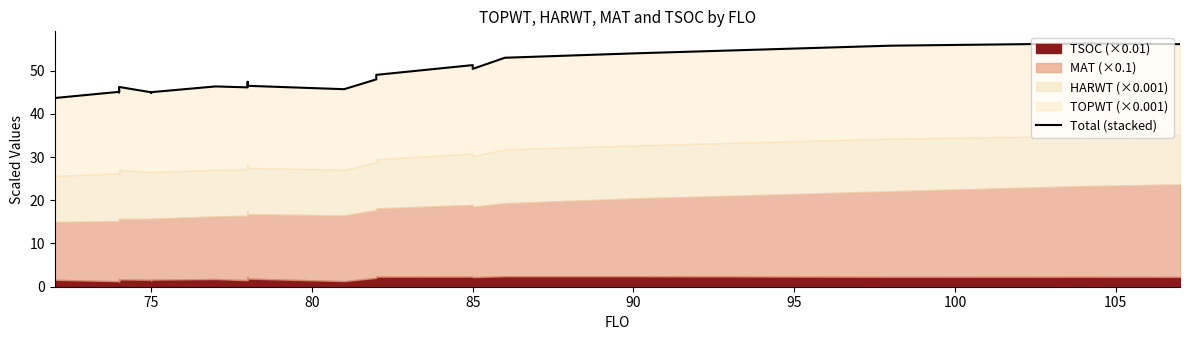

Reading left to right, transcribe all the data shown in this chart.

43.4	43.7	45.1	45.6	44.9	45.9	46.2	45.0	44.8	45.0	46.3	46.1	47.4	46.7	46.5	45.7	48.0	49.0	51.3	50.4	53.0	54.0	55.8	56.3	56.1